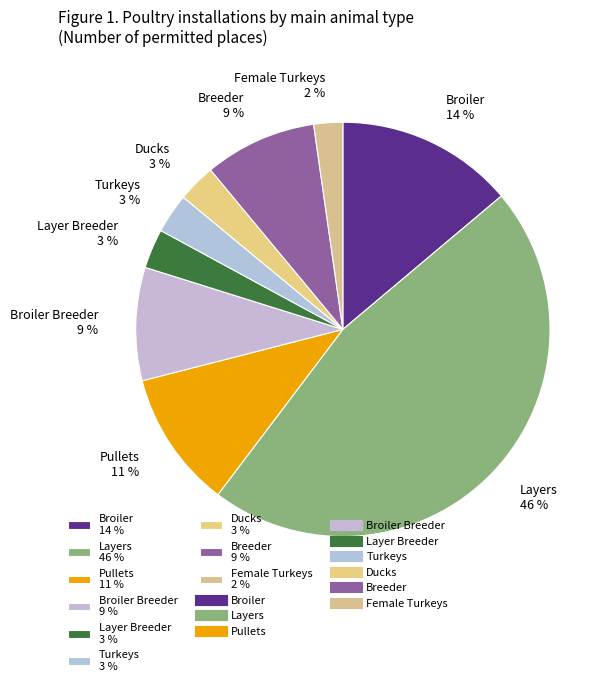

Is there any slice that represents more than half of the pie?

No